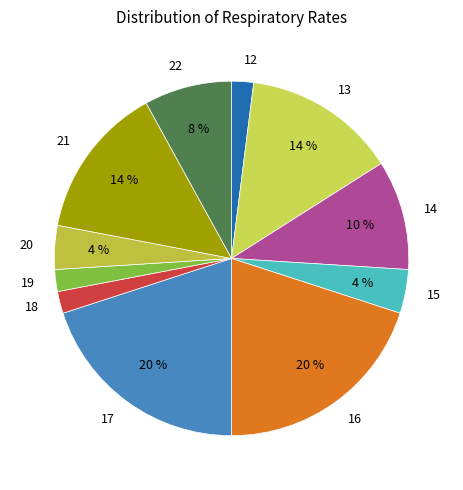

Is 17 the majority of the pie?

No